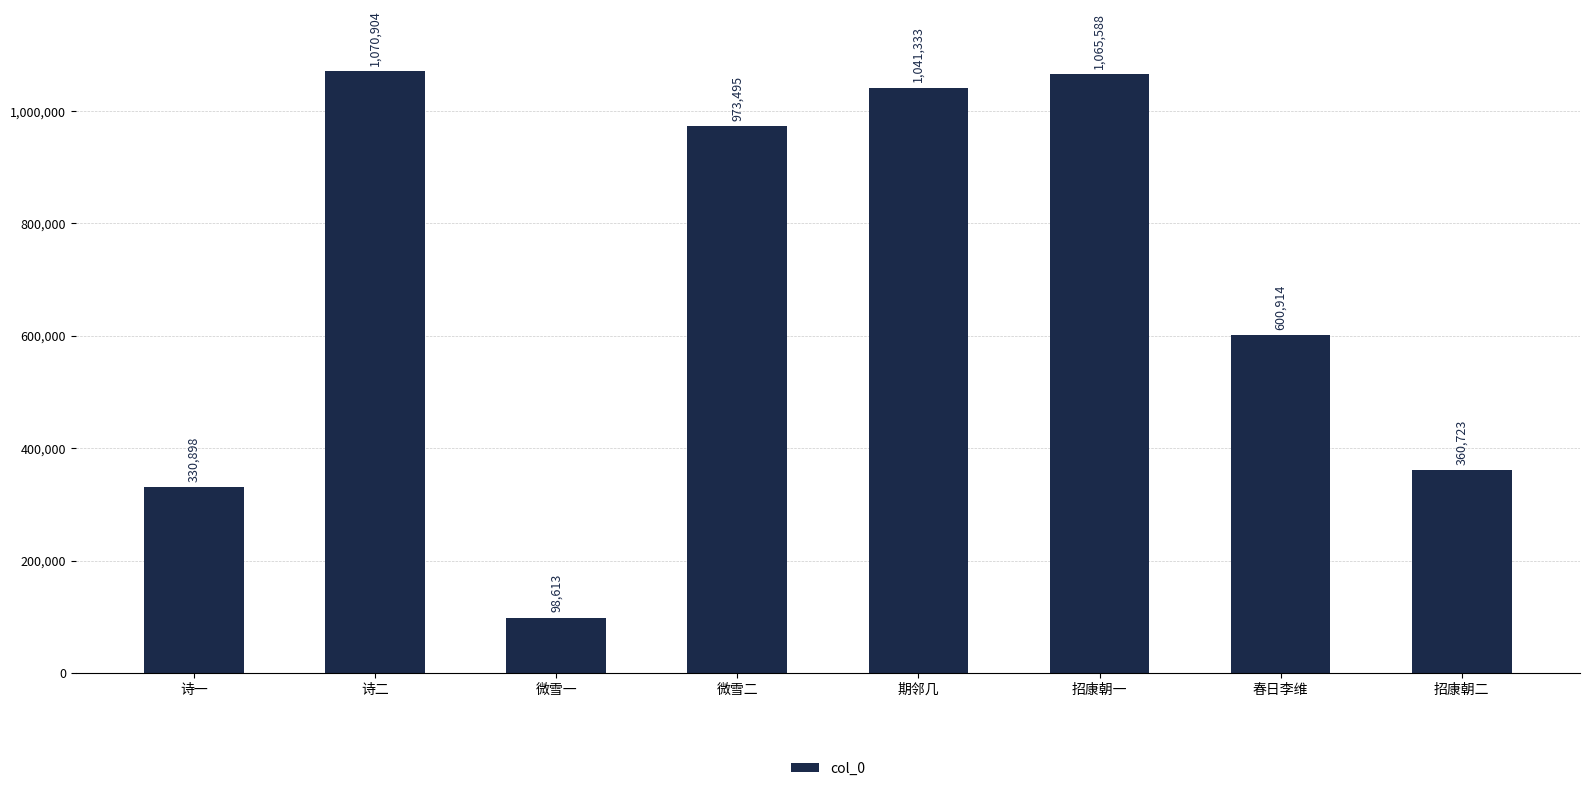

At which category does the chart reach its peak across all series?

诗二